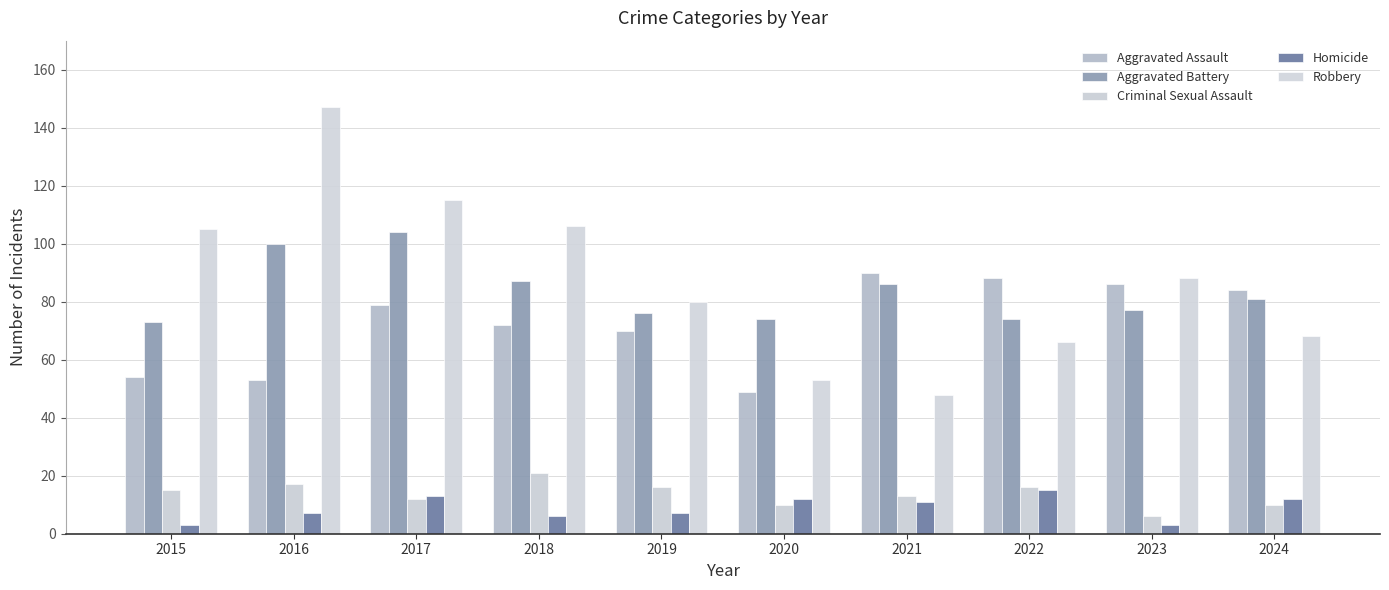

Reading right to left, what are all the values shown in this chart?

Aggravated Assault: 2024=84	2023=86	2022=88	2021=90	2020=49	2019=70	2018=72	2017=79	2016=53	2015=54
Aggravated Battery: 2024=81	2023=77	2022=74	2021=86	2020=74	2019=76	2018=87	2017=104	2016=100	2015=73
Criminal Sexual Assault: 2024=10	2023=6	2022=16	2021=13	2020=10	2019=16	2018=21	2017=12	2016=17	2015=15
Homicide: 2024=12	2023=3	2022=15	2021=11	2020=12	2019=7	2018=6	2017=13	2016=7	2015=3
Robbery: 2024=68	2023=88	2022=66	2021=48	2020=53	2019=80	2018=106	2017=115	2016=147	2015=105